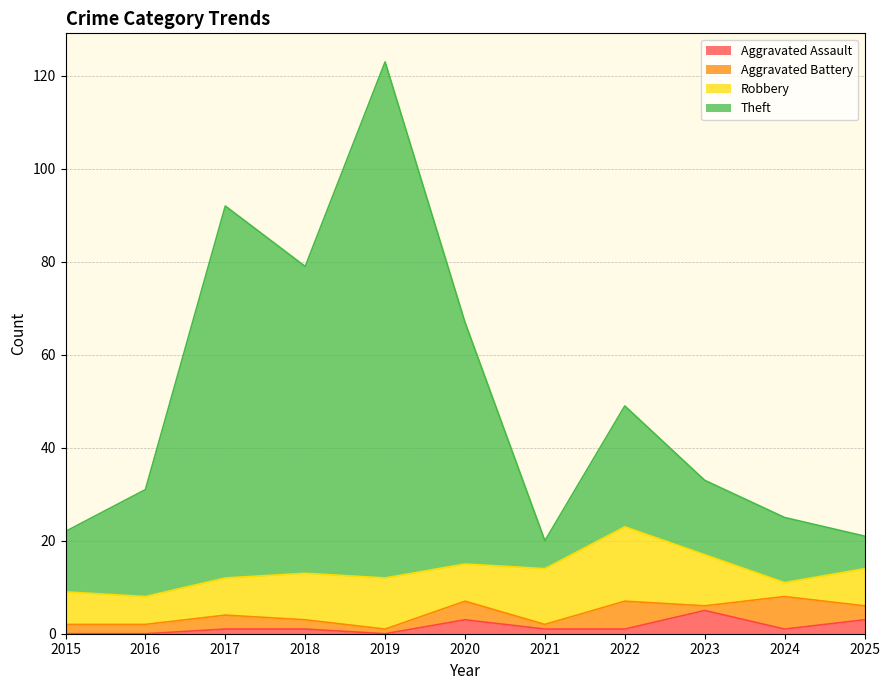

True or false: Aggravated Assault and Theft intersect in this chart.

False